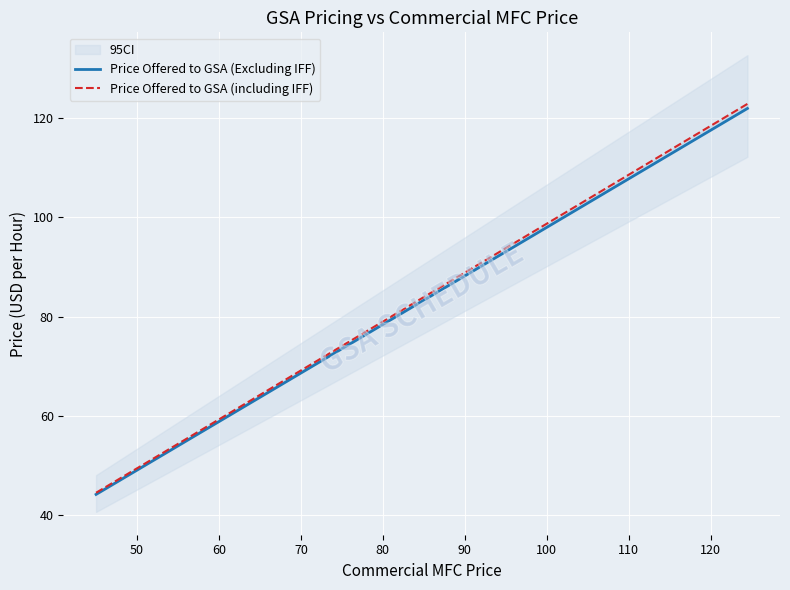

Is this an area chart (filled region under the line)?

No